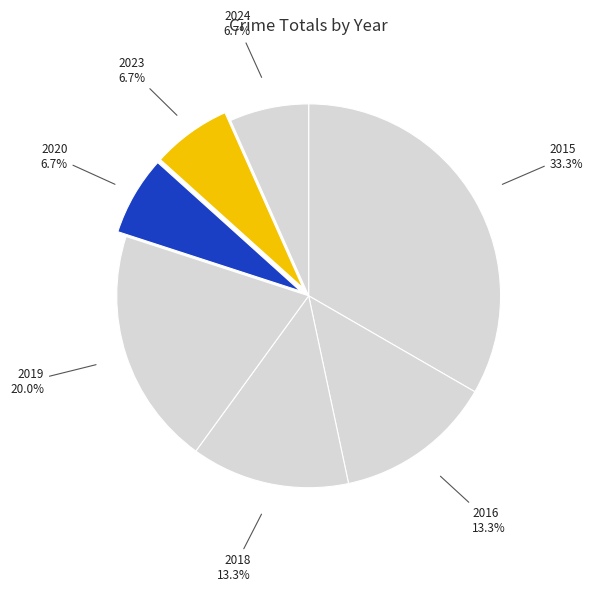

Which slice is the largest?

2015